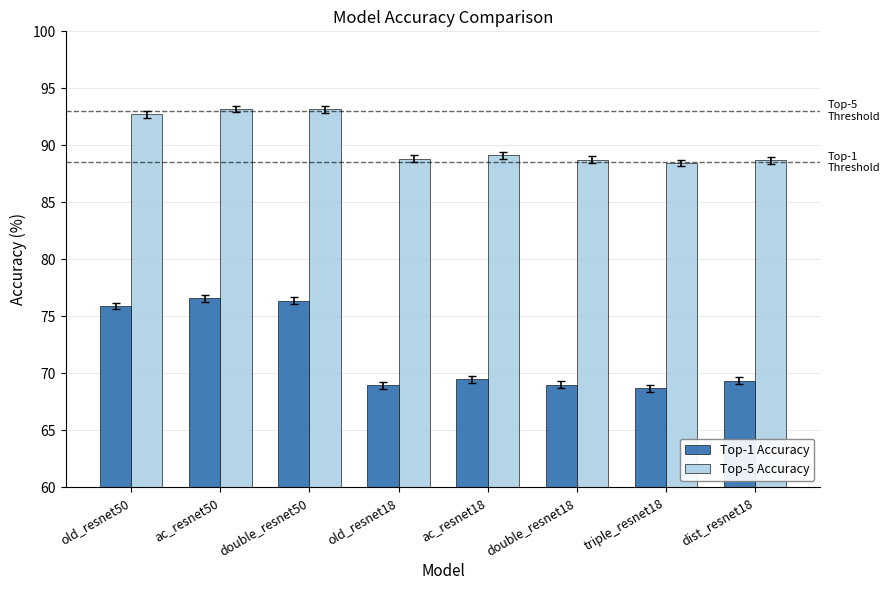

How many distinct data groups are displayed?

2